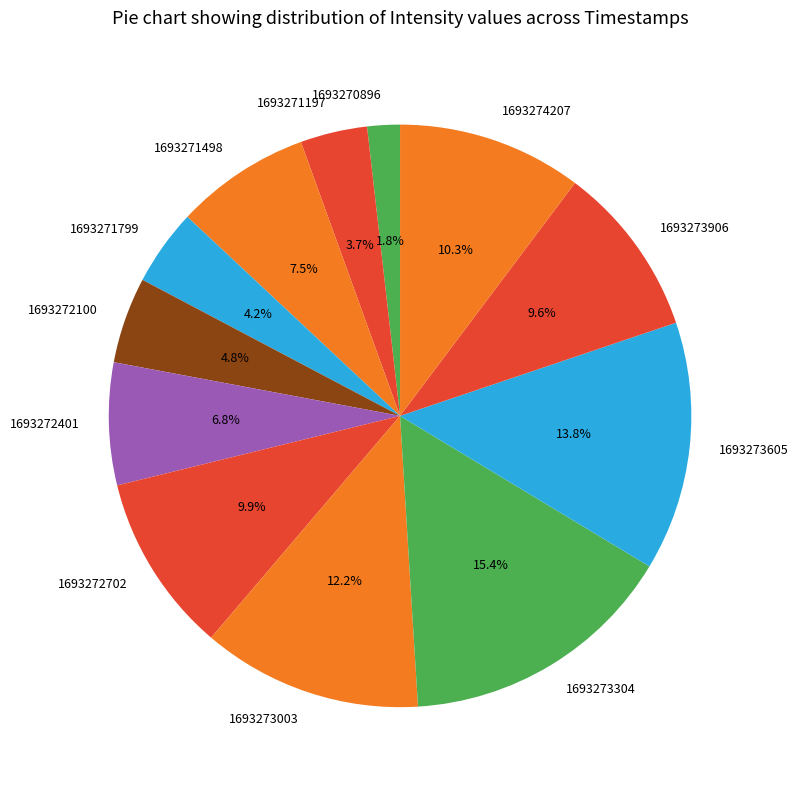

Is it true that 1693273003 is 2% of the pie?

False